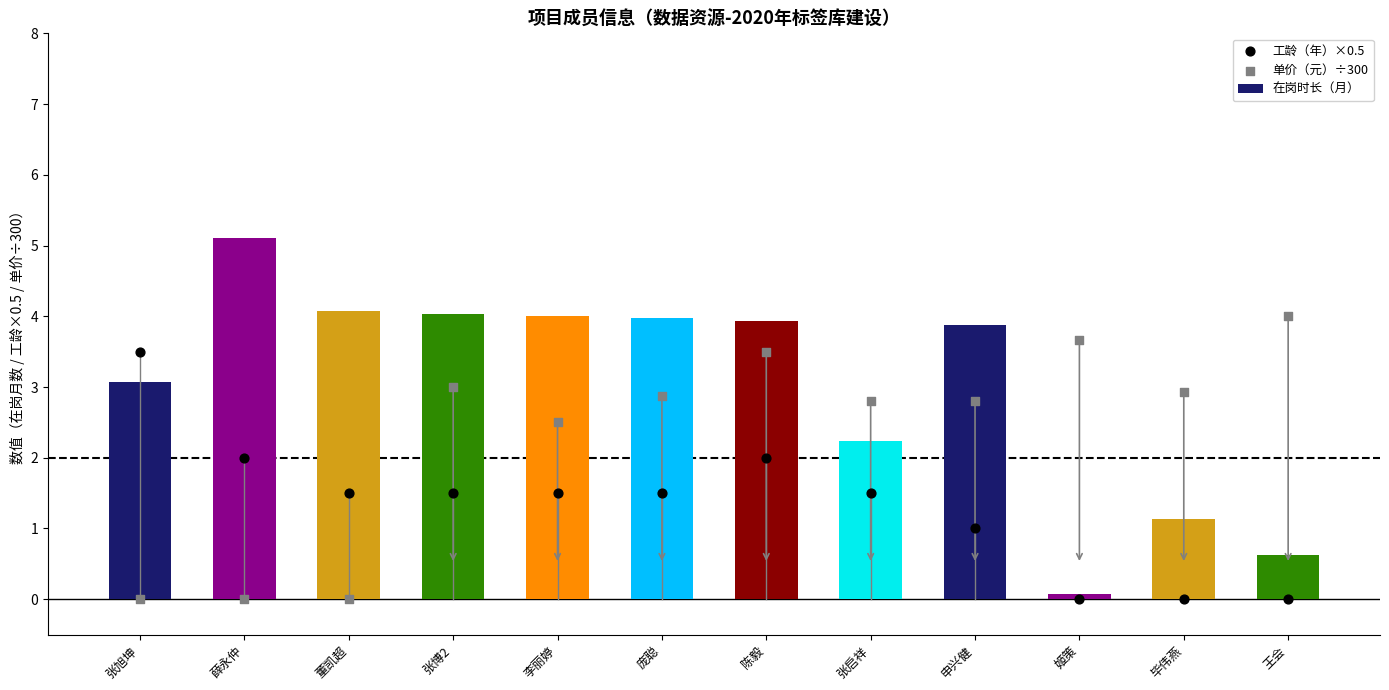

Which series has the largest total across all categories?

在岗时长（月）